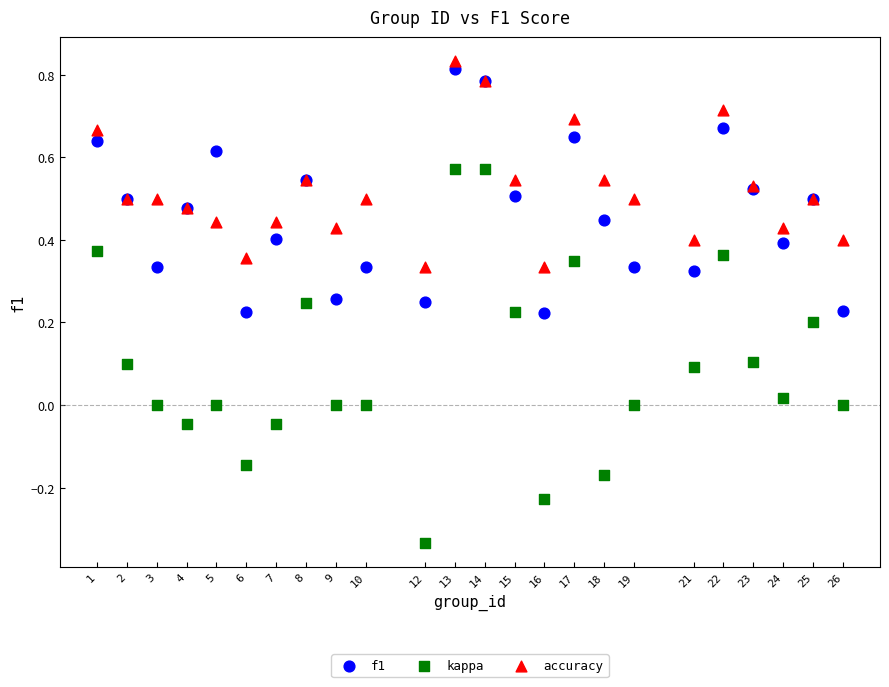

Which series has the widest spread of Y values?

kappa